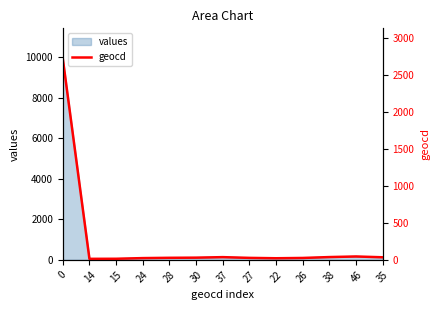

At which label is the value closest to 1370?

46